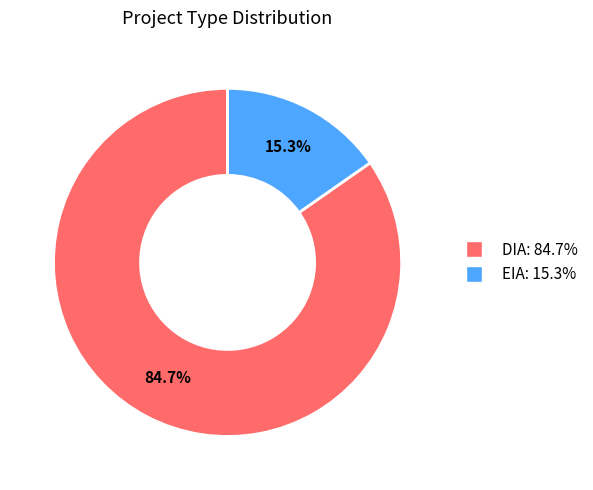

What percentage is NOT represented by DIA?

15.3%